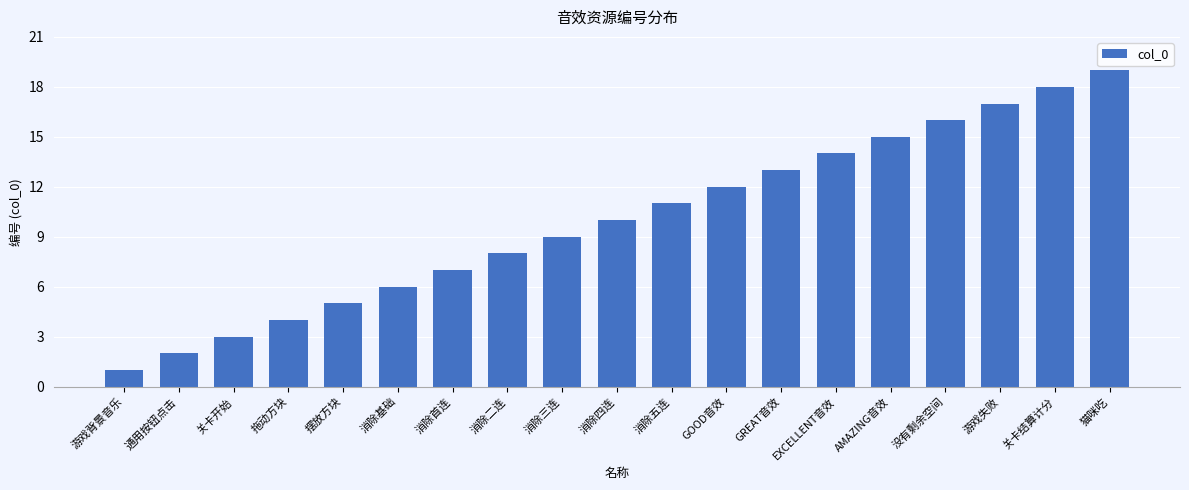

What is the average value?

10